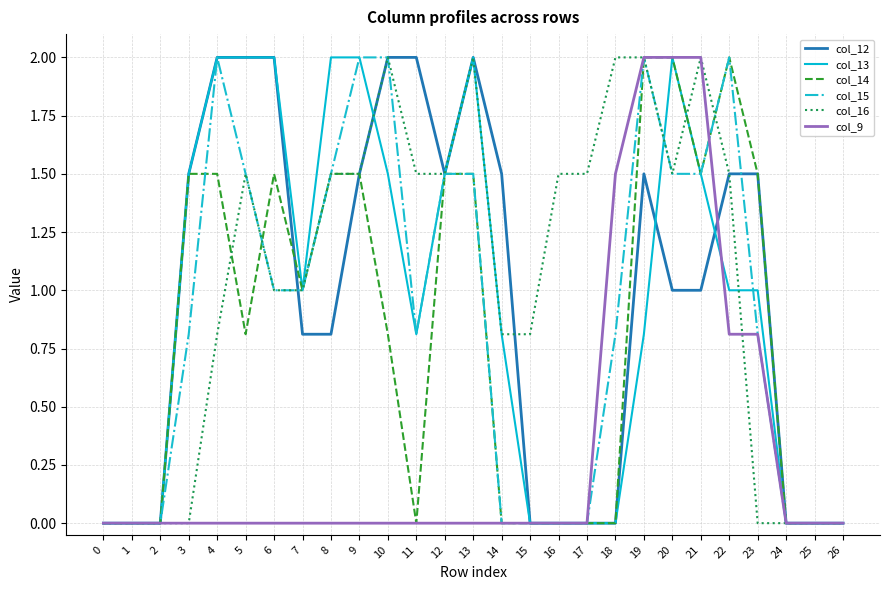

What is the spread (max minus min) of values at 3?

1.5